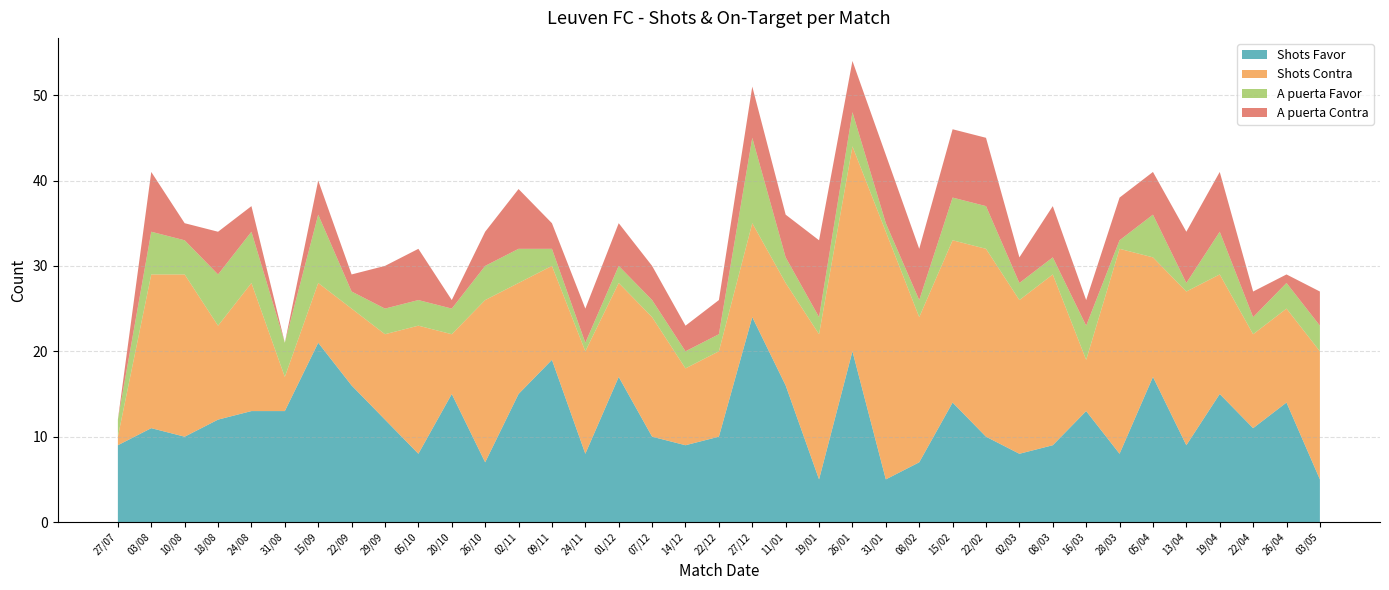

Reading left to right, extract all data points from this chart.

Shots Favor: 27/07=9	03/08=11	10/08=10	18/08=12	24/08=13	31/08=13	15/09=21	22/09=16	29/09=12	05/10=8	20/10=15	26/10=7	02/11=15	09/11=19	24/11=8	01/12=17	07/12=10	14/12=9	22/12=10	27/12=24	11/01=16	19/01=5	26/01=20	31/01=5	08/02=7	15/02=14	22/02=10	02/03=8	08/03=9	16/03=13	28/03=8	05/04=17	13/04=9	19/04=15	22/04=11	26/04=14	03/05=5
Shots Contra: 27/07=1	03/08=18	10/08=19	18/08=11	24/08=15	31/08=4	15/09=7	22/09=9	29/09=10	05/10=15	20/10=7	26/10=19	02/11=13	09/11=11	24/11=12	01/12=11	07/12=14	14/12=9	22/12=10	27/12=11	11/01=12	19/01=17	26/01=24	31/01=29	08/02=17	15/02=19	22/02=22	02/03=18	08/03=20	16/03=6	28/03=24	05/04=14	13/04=18	19/04=14	22/04=11	26/04=11	03/05=15
A puerta Favor: 27/07=2	03/08=5	10/08=4	18/08=6	24/08=6	31/08=4	15/09=8	22/09=2	29/09=3	05/10=3	20/10=3	26/10=4	02/11=4	09/11=2	24/11=1	01/12=2	07/12=2	14/12=2	22/12=2	27/12=10	11/01=3	19/01=2	26/01=4	31/01=1	08/02=2	15/02=5	22/02=5	02/03=2	08/03=2	16/03=4	28/03=1	05/04=5	13/04=1	19/04=5	22/04=2	26/04=3	03/05=3
A puerta Contra: 27/07=0	03/08=7	10/08=2	18/08=5	24/08=3	31/08=0	15/09=4	22/09=2	29/09=5	05/10=6	20/10=1	26/10=4	02/11=7	09/11=3	24/11=4	01/12=5	07/12=4	14/12=3	22/12=4	27/12=6	11/01=5	19/01=9	26/01=6	31/01=8	08/02=6	15/02=8	22/02=8	02/03=3	08/03=6	16/03=3	28/03=5	05/04=5	13/04=6	19/04=7	22/04=3	26/04=1	03/05=4